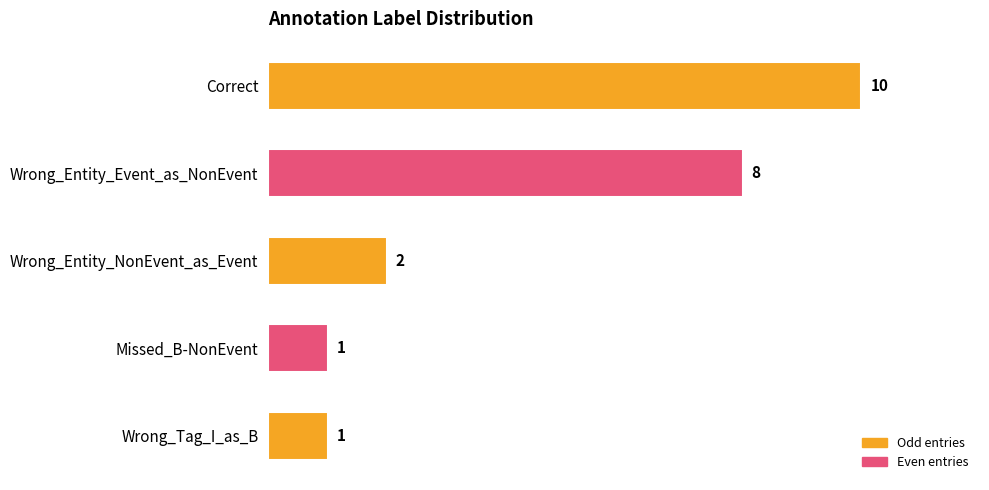

What is the smallest value displayed?

1